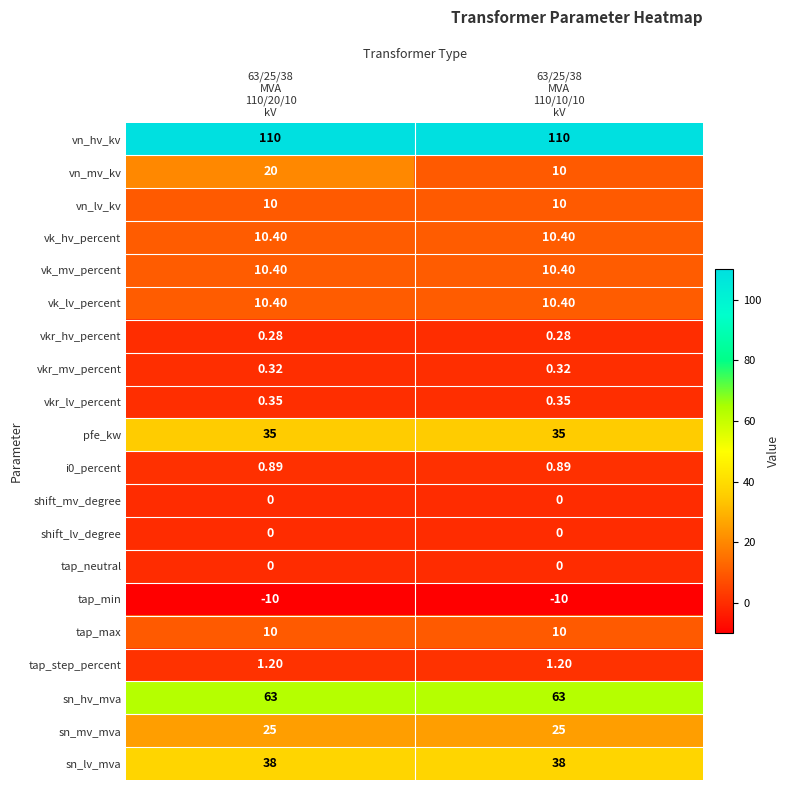

Which series has the widest spread of values?

vn_mv_kv